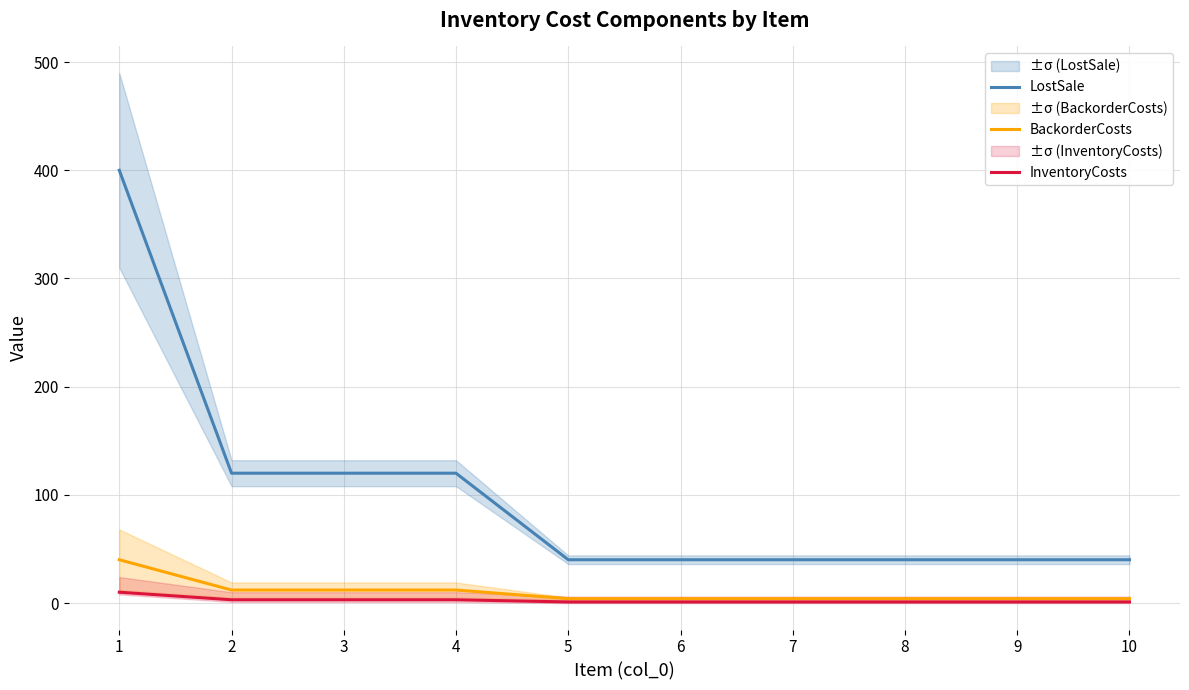

How many data points in InventoryCosts are above 1?

4